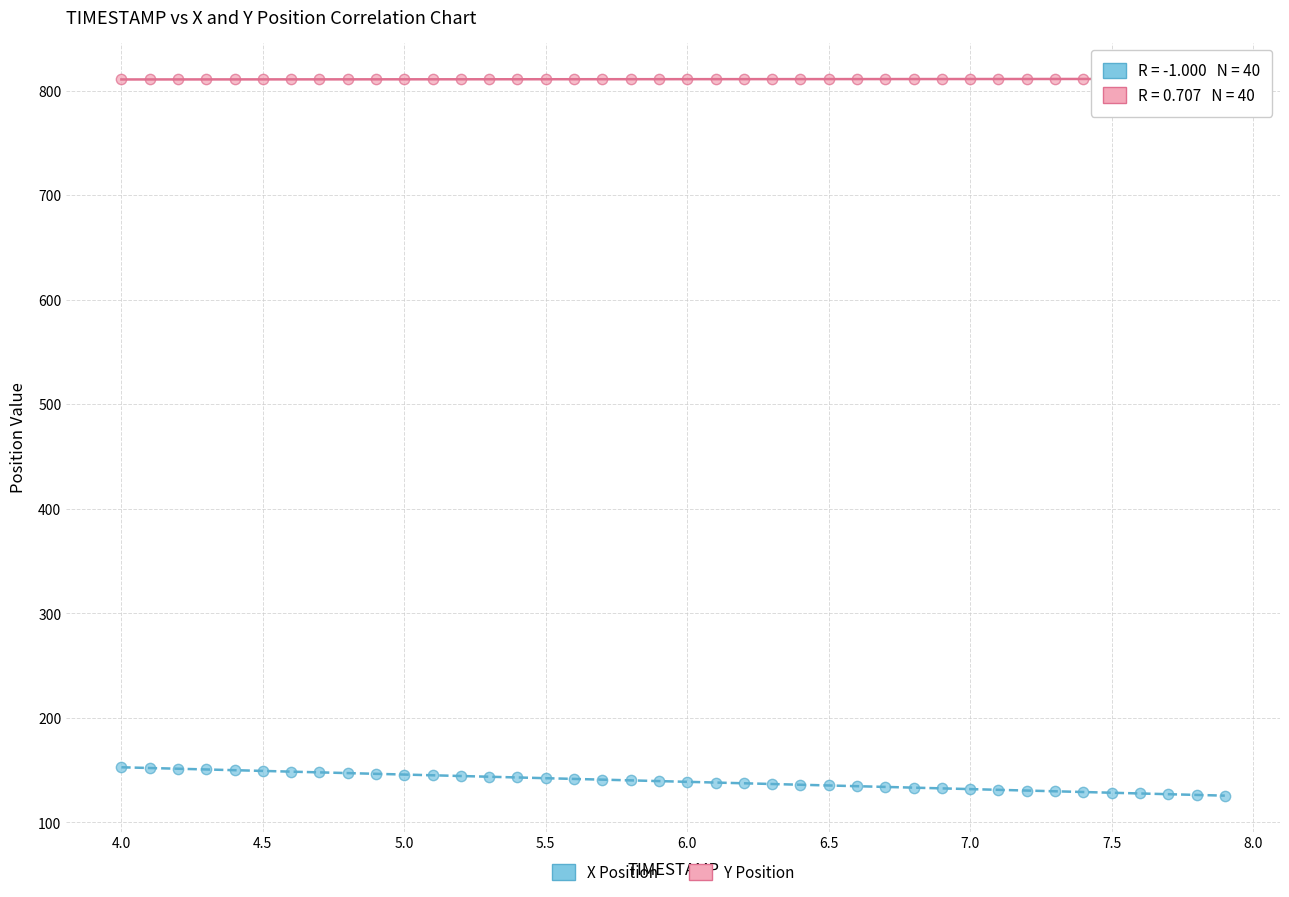

Which series has the widest spread of Y values?

X Position